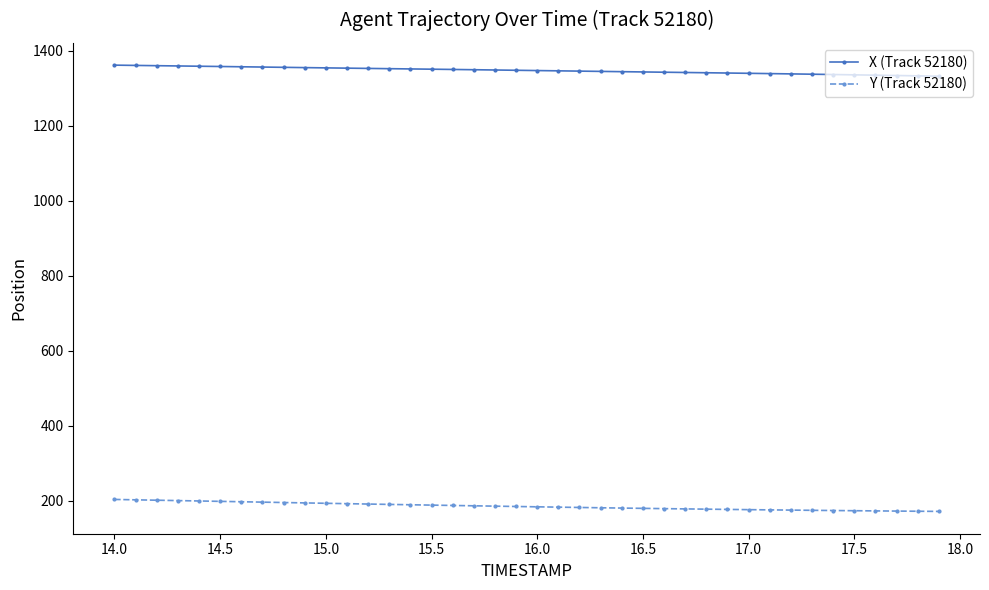

True or false: X (Track 52180) and Y (Track 52180) cross at least once.

False